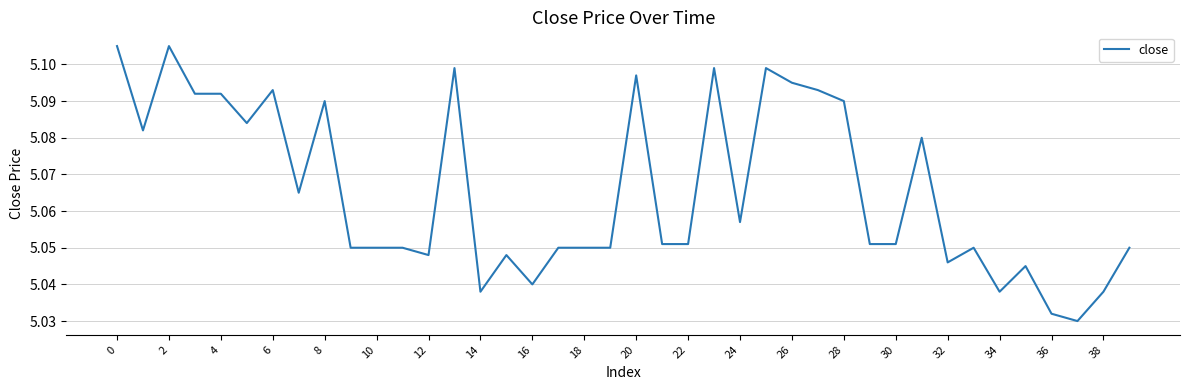

Is this an area chart (filled region under the line)?

No